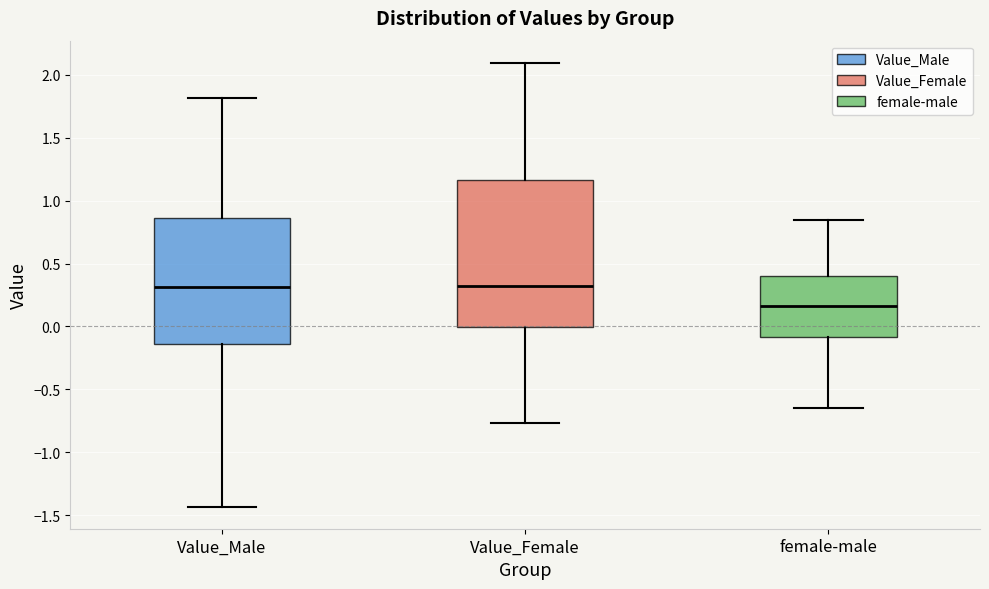

Reading left to right, transcribe this box plot: for each box, give where its median line is, the range the box spans, and where its two whiskers end, as read against the y-axis. The values are not printed on the chart, so give them approximately, as read against the axis.

Value_Male: median 0.30, box -0.15 to 0.85, whiskers -1.45 to 1.80
Value_Female: median 0.30, box 0.00 to 1.15, whiskers -0.75 to 2.10
female-male: median 0.15, box -0.10 to 0.40, whiskers -0.65 to 0.85